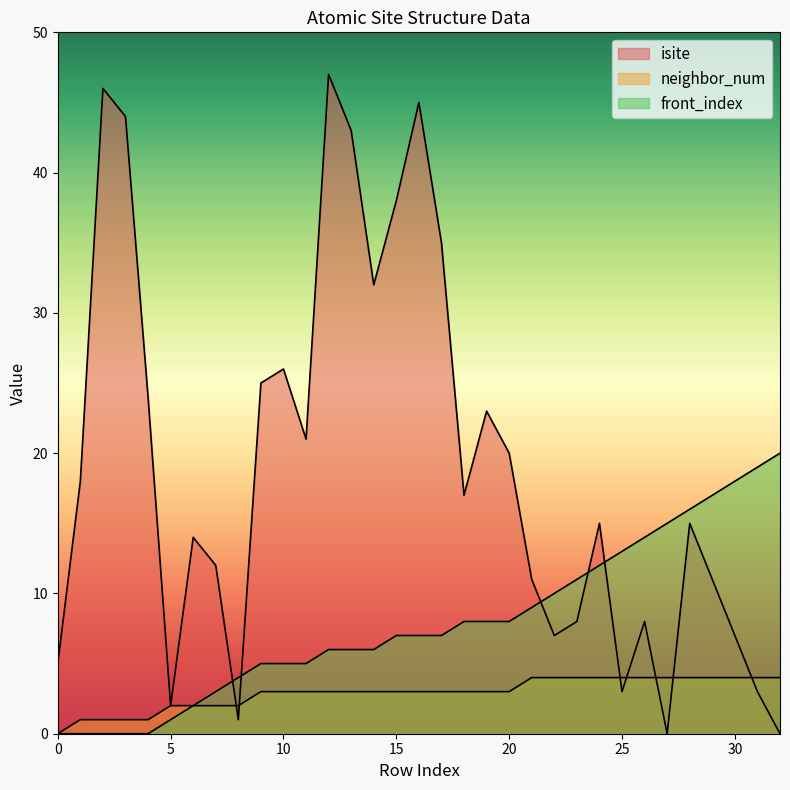

At 10, list the series in order from largest to smallest.

isite, front_index, neighbor_num